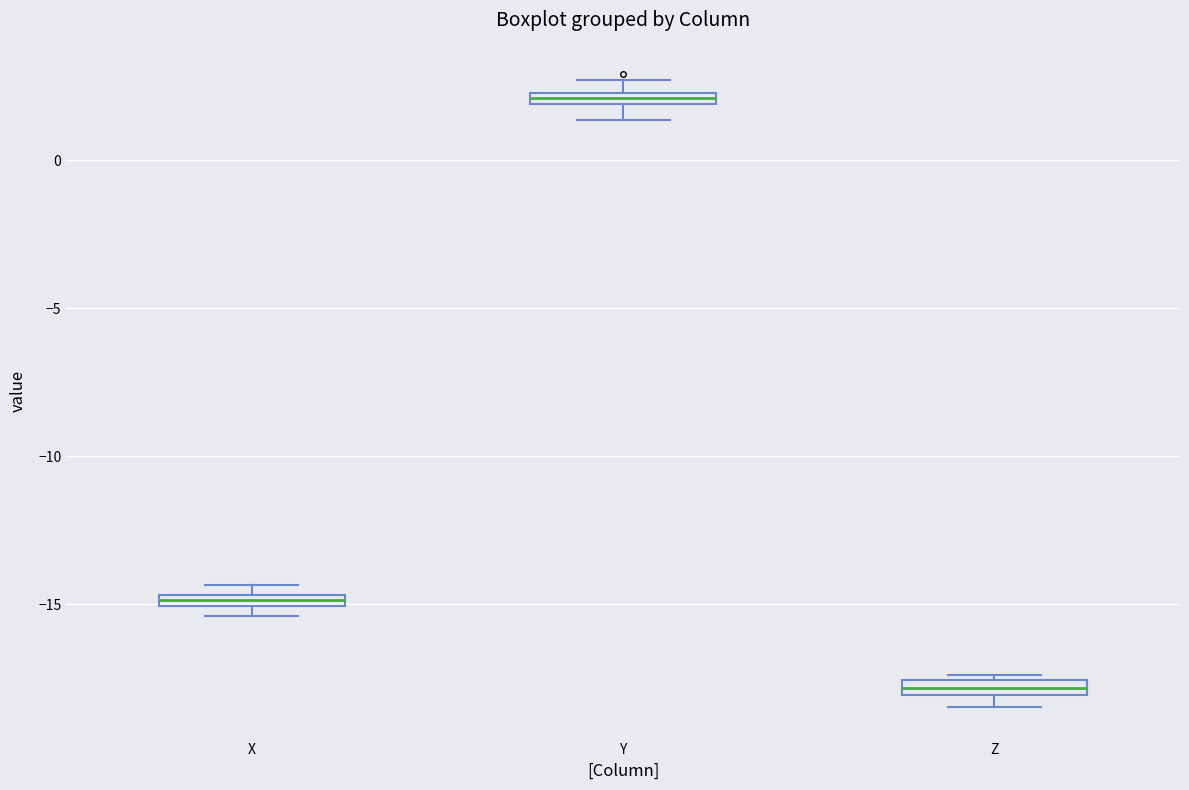

Which box has the highest median line?

Y